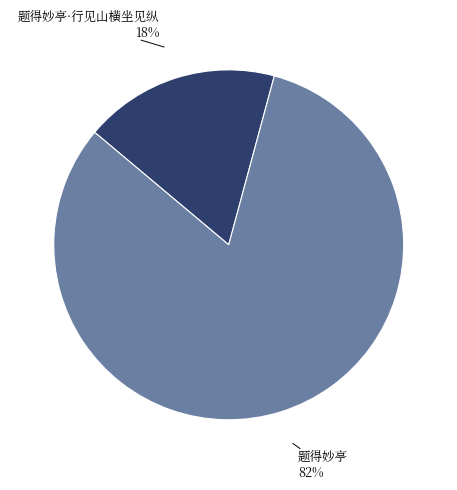

To the nearest percent, what is the average slice percentage?

50%